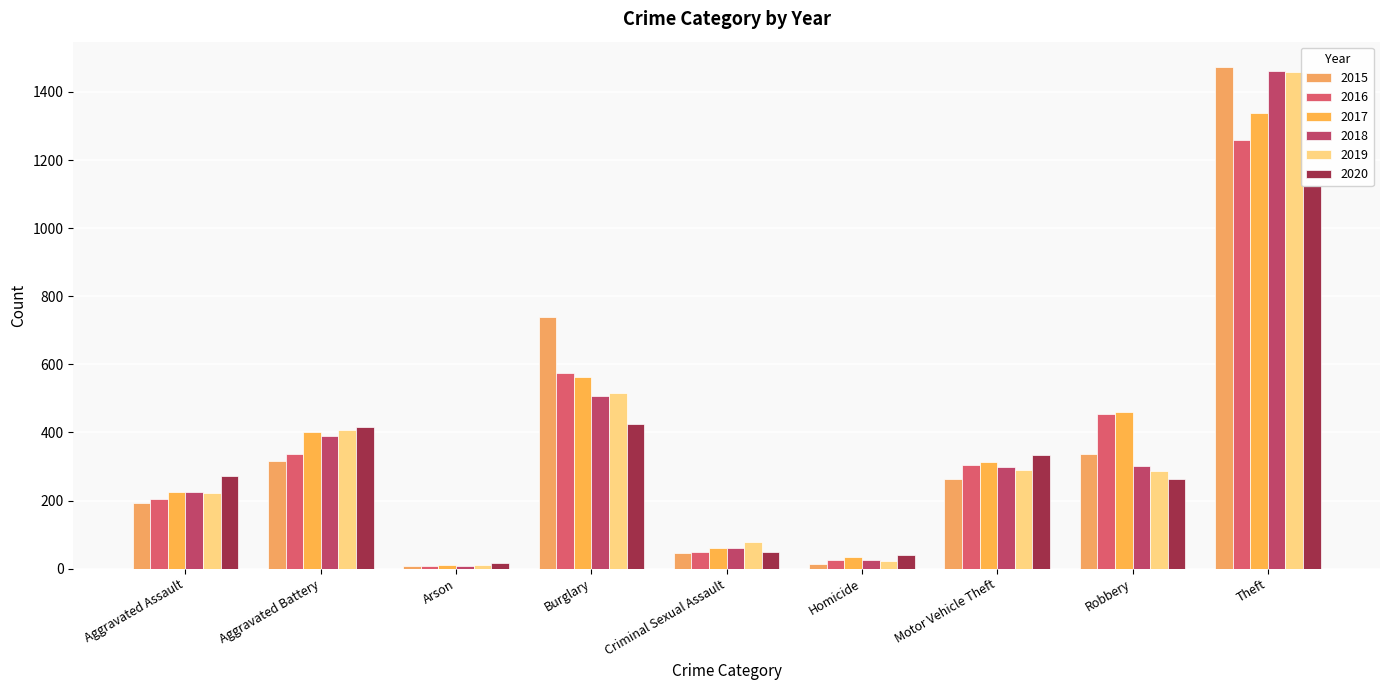

Which category has the highest value in the 2017 series?

Theft